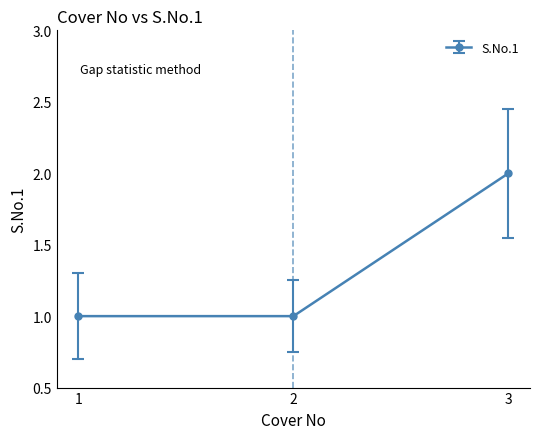

Which category has the highest value across all series?

3